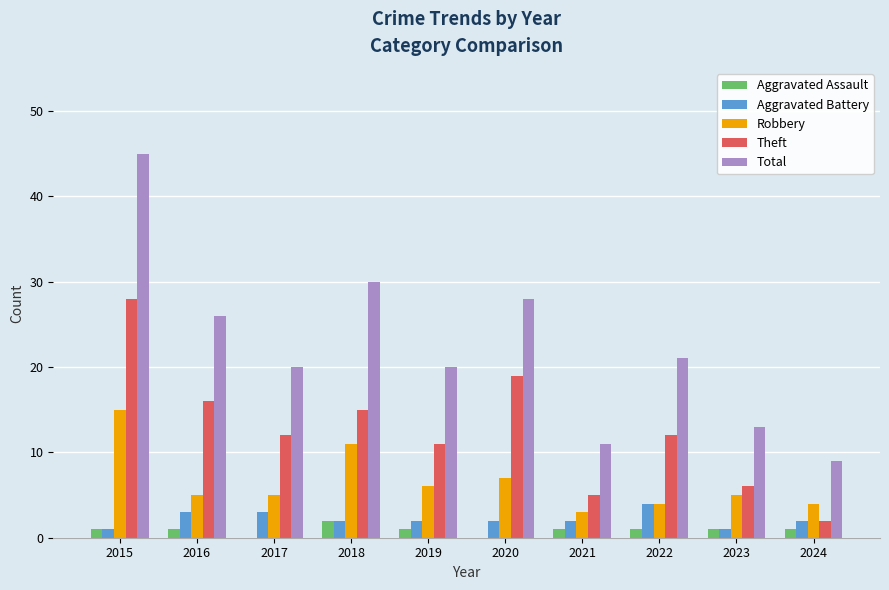

The value of Total at 2016 is 26. True or false?

True